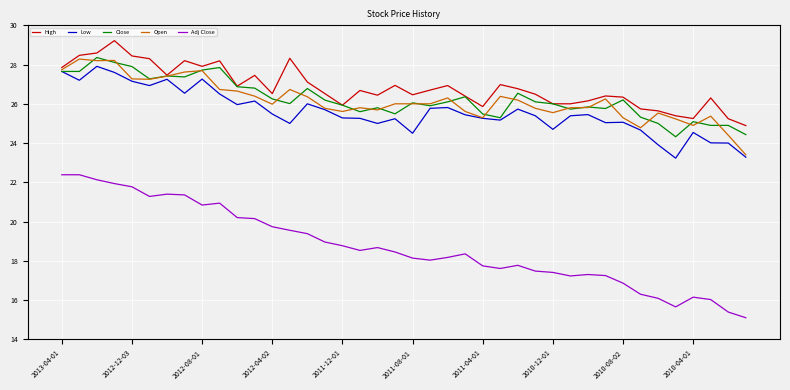

What is the smallest value displayed?

15.1